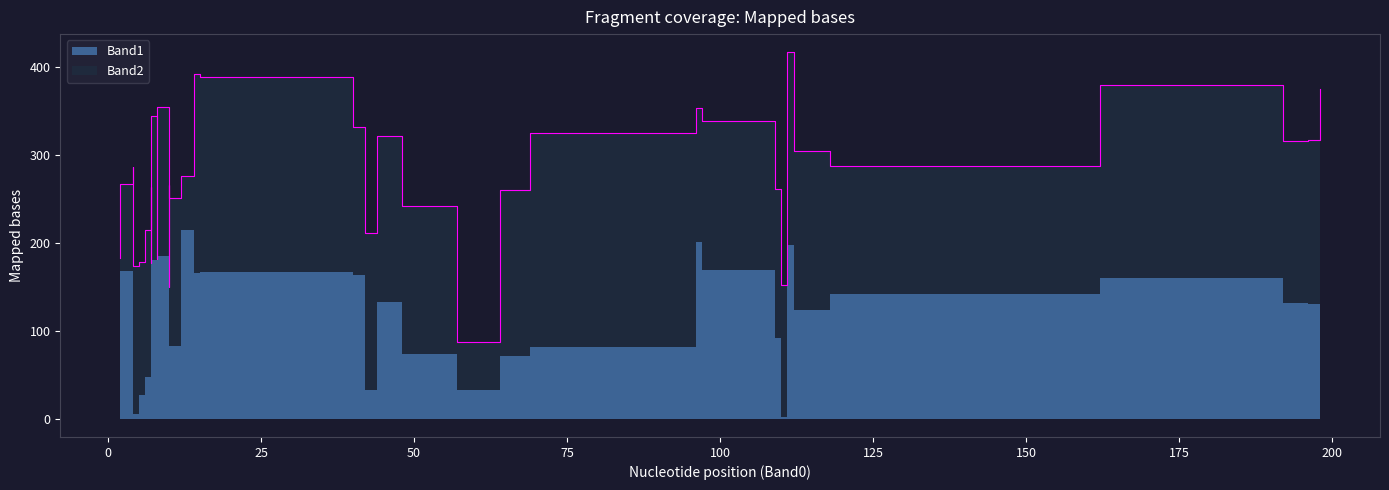

How many data points does each series have?

40